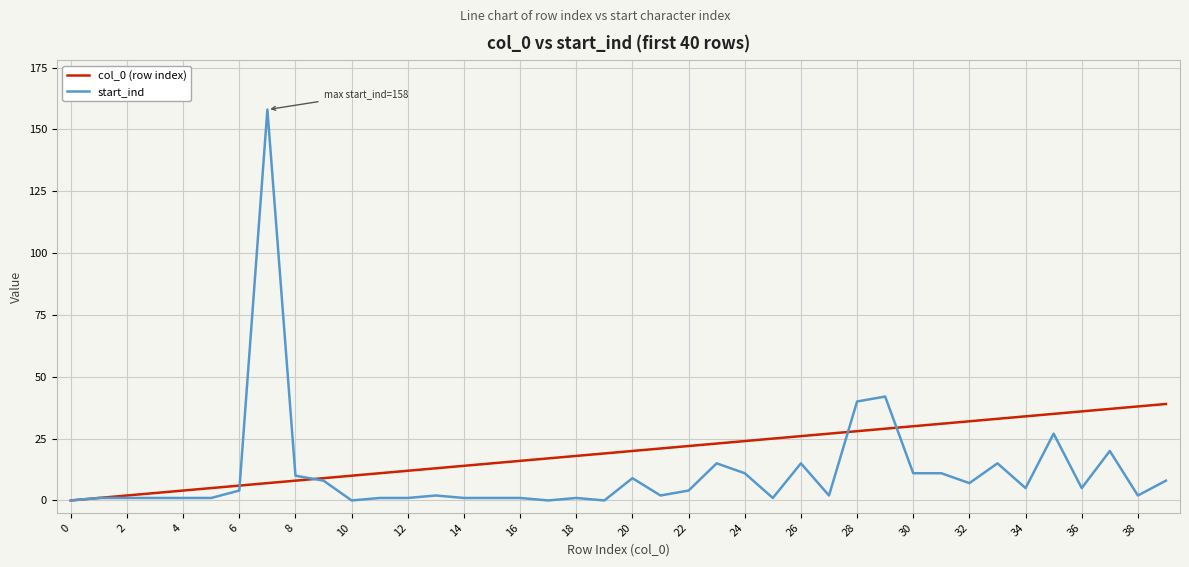

What is the difference between the maximum and second lowest values in the start_ind series?

158